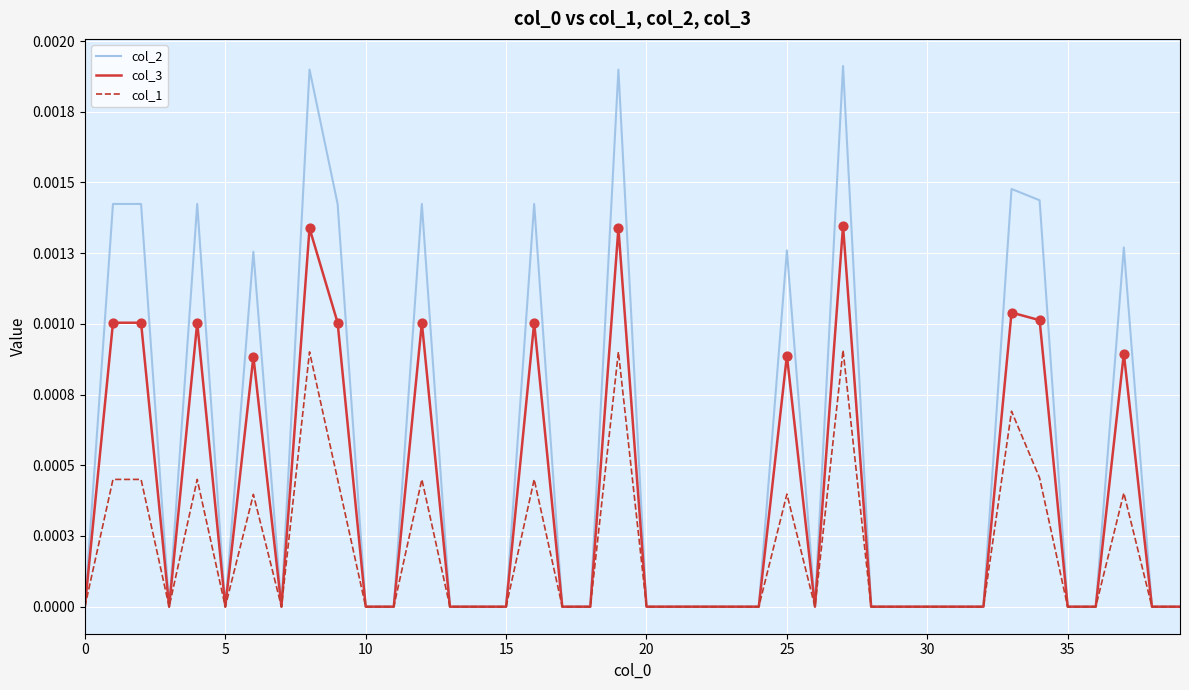

What are all the series names shown in the legend?

col_2, col_3, col_1